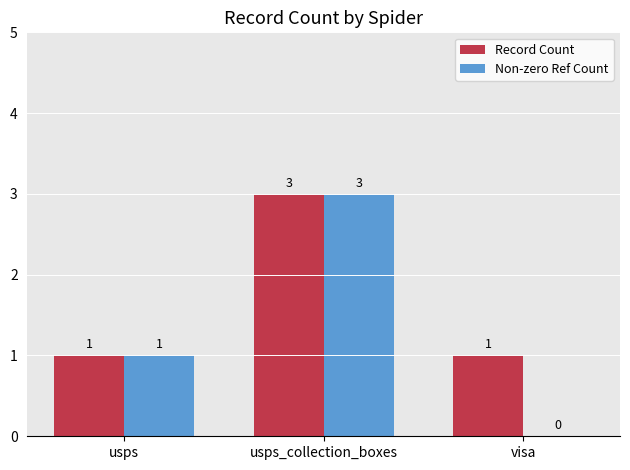

Reading left to right, extract all data points from this chart.

Record Count: 1	3	1
Non-zero Ref Count: 1	3	0